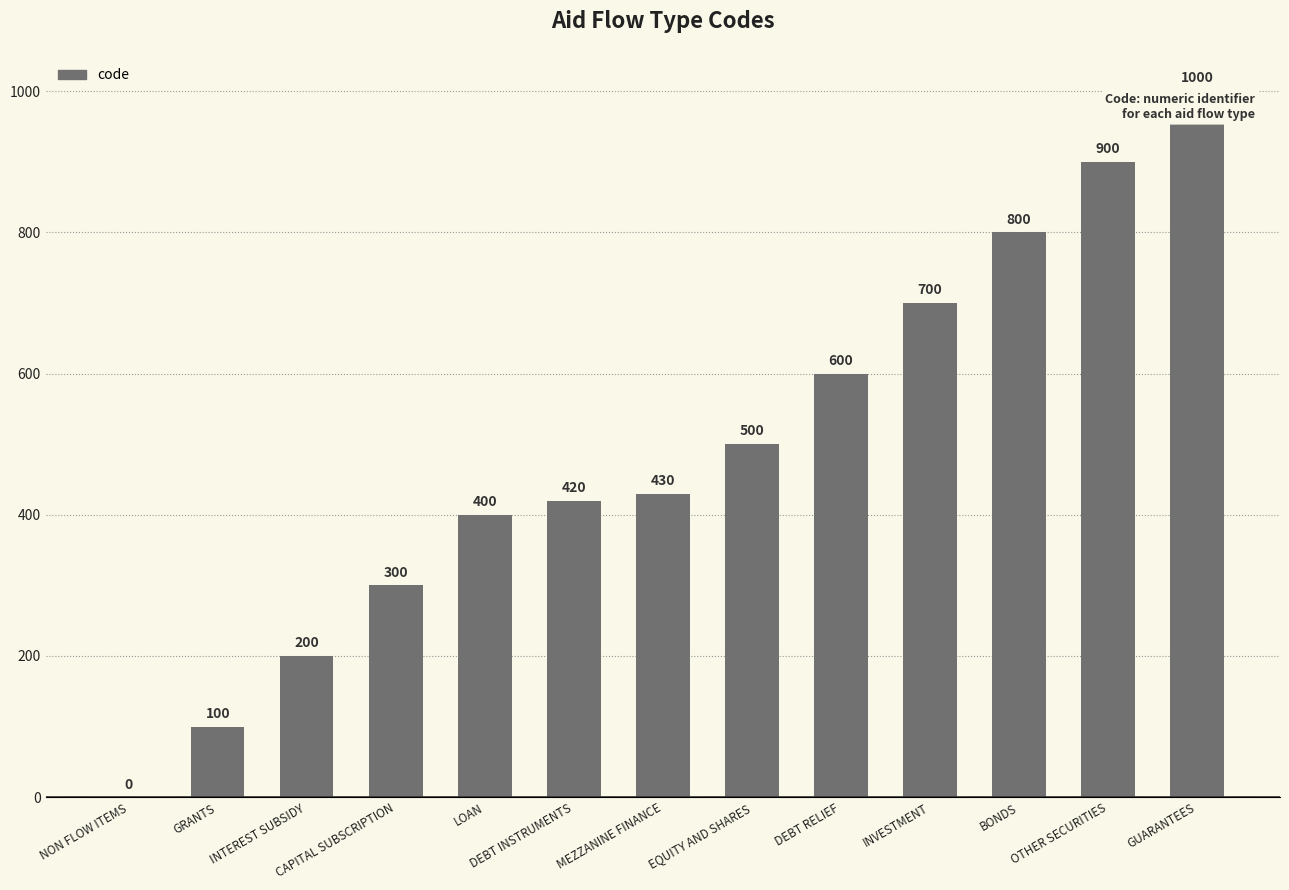

Reading left to right, list all the values displayed in this chart.

0	100	200	300	400	420	430	500	600	700	800	900	1000